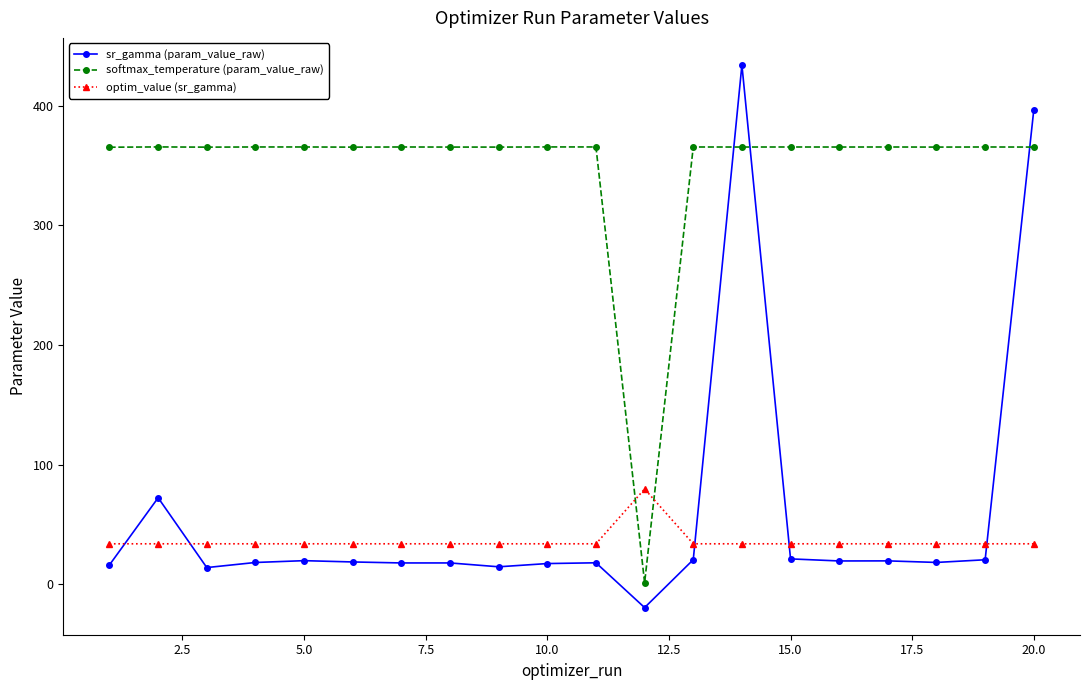

Rank the series by their maximum value, from lowest to highest.

optim_value (sr_gamma), softmax_temperature (param_value_raw), sr_gamma (param_value_raw)